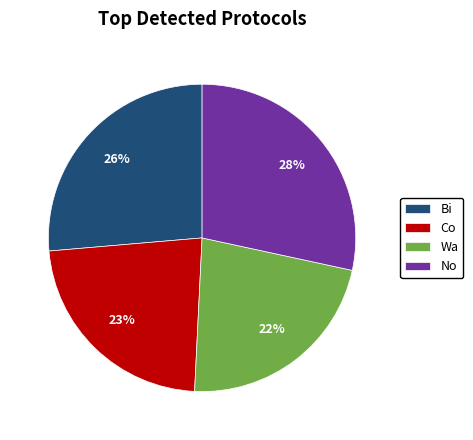

To the nearest percent, what is the difference between the largest and smallest slice percentages?

6%